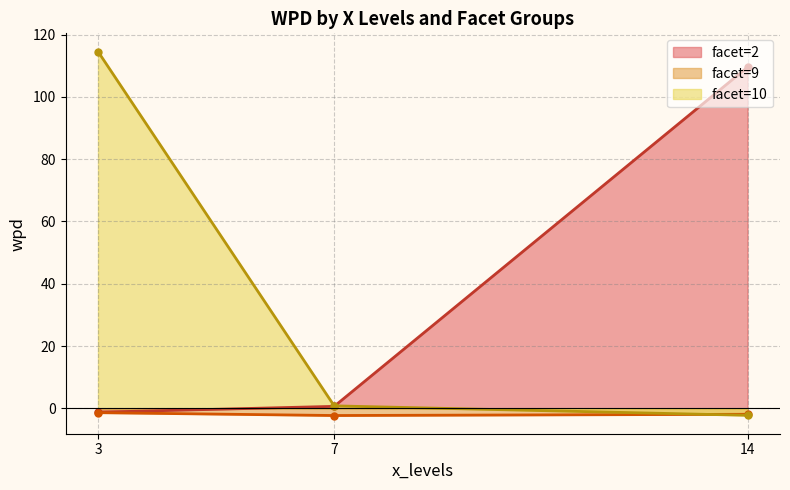

The facet=2 series shows 176.0 at 14. True or false?

False